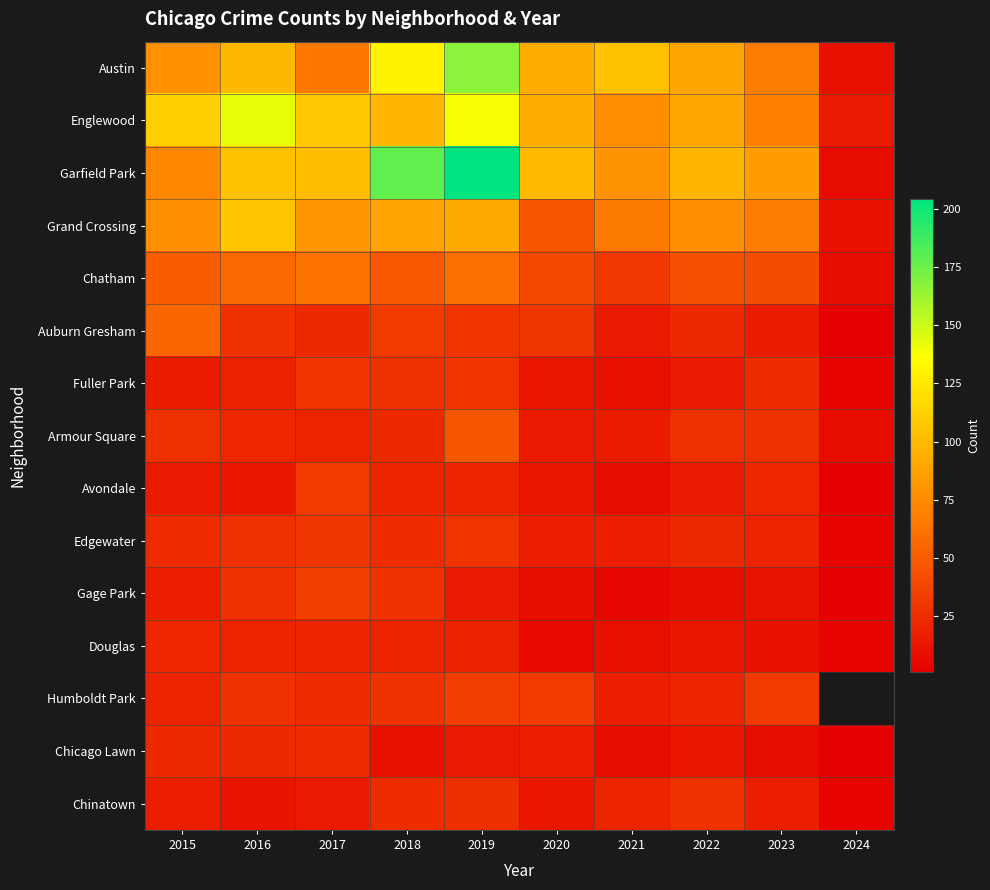

Is it true that Austin equals 167.0 at 2019?

True